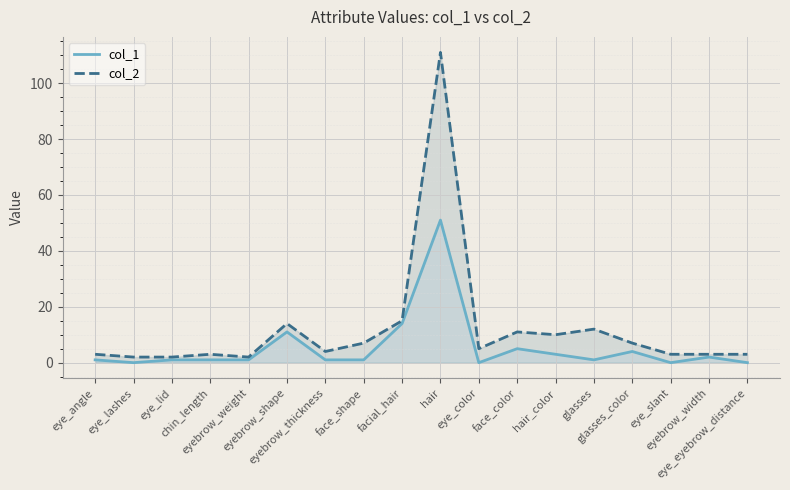

What is the sum of all col_1 values?

97